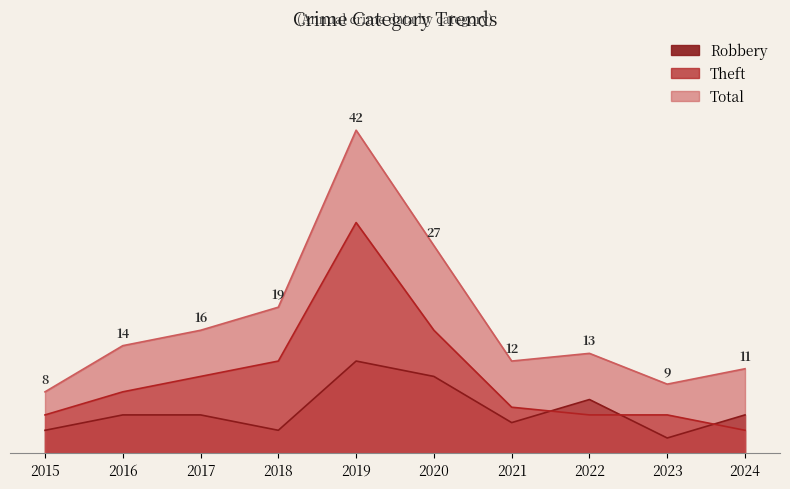

At which label is Robbery closest to 7?

2022